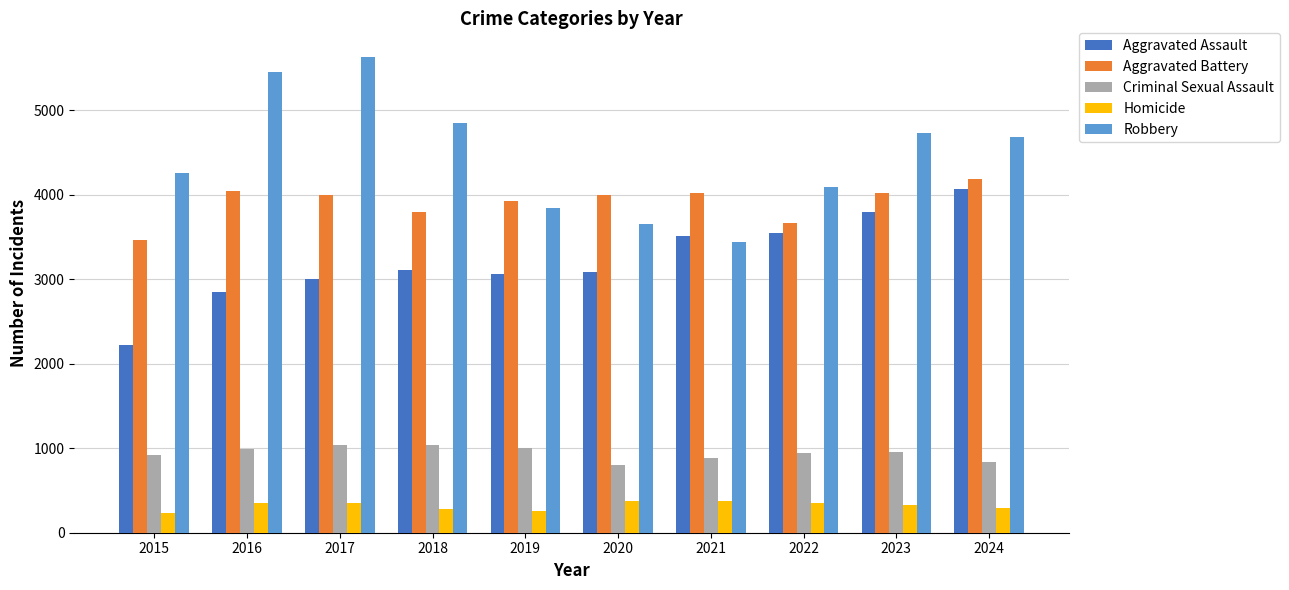

Which series has the widest spread of values?

Robbery